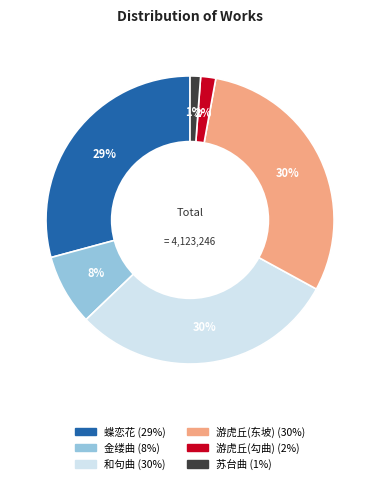

To the nearest percent, what is the average slice percentage?

17%